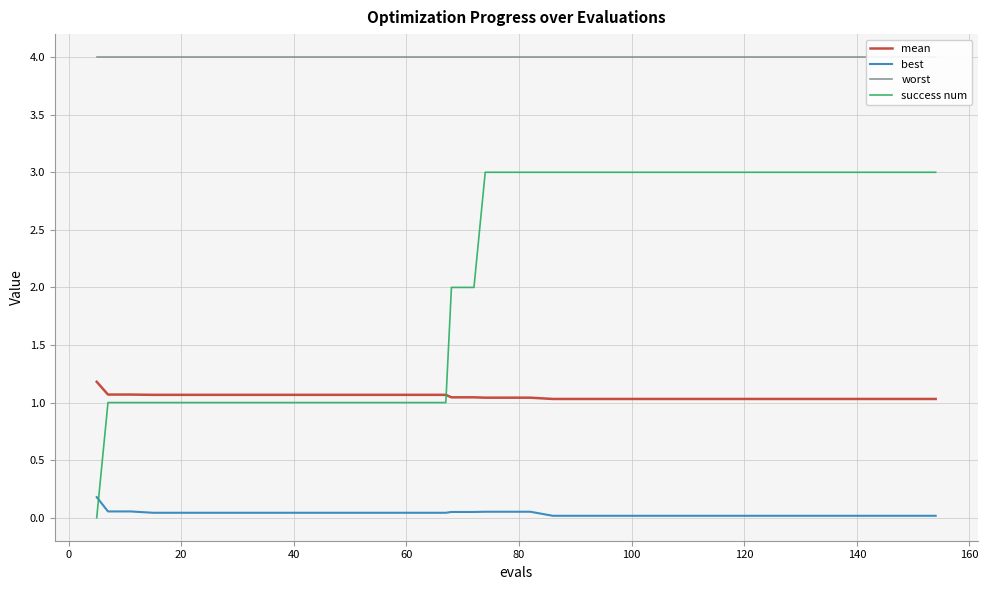

What is the average value of the success num series?

2.1